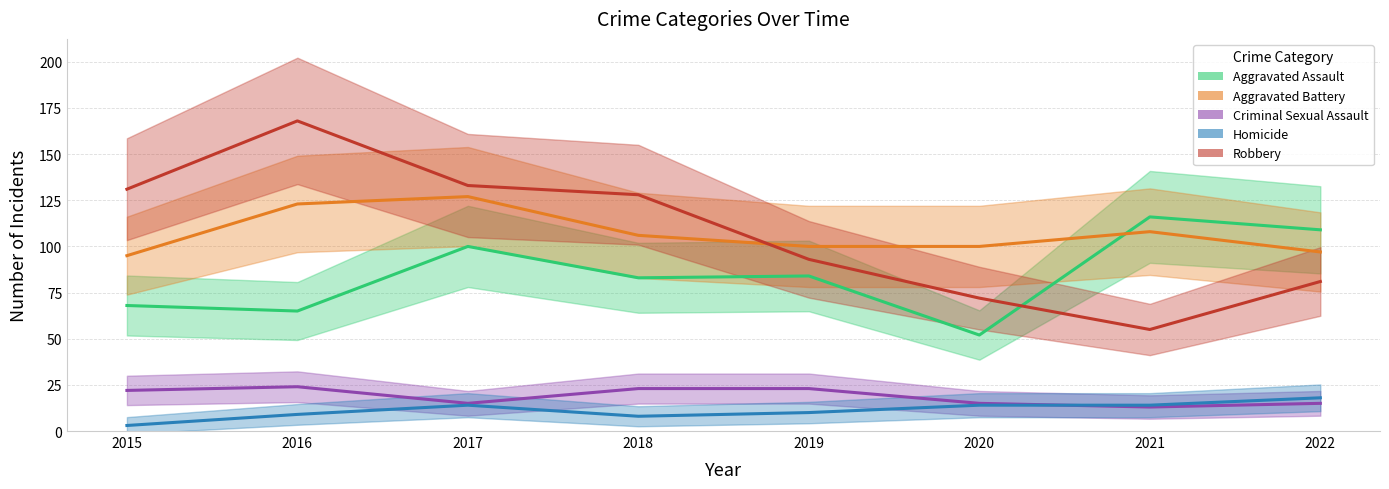

What is the approximate value of Aggravated Battery at 2021?

108